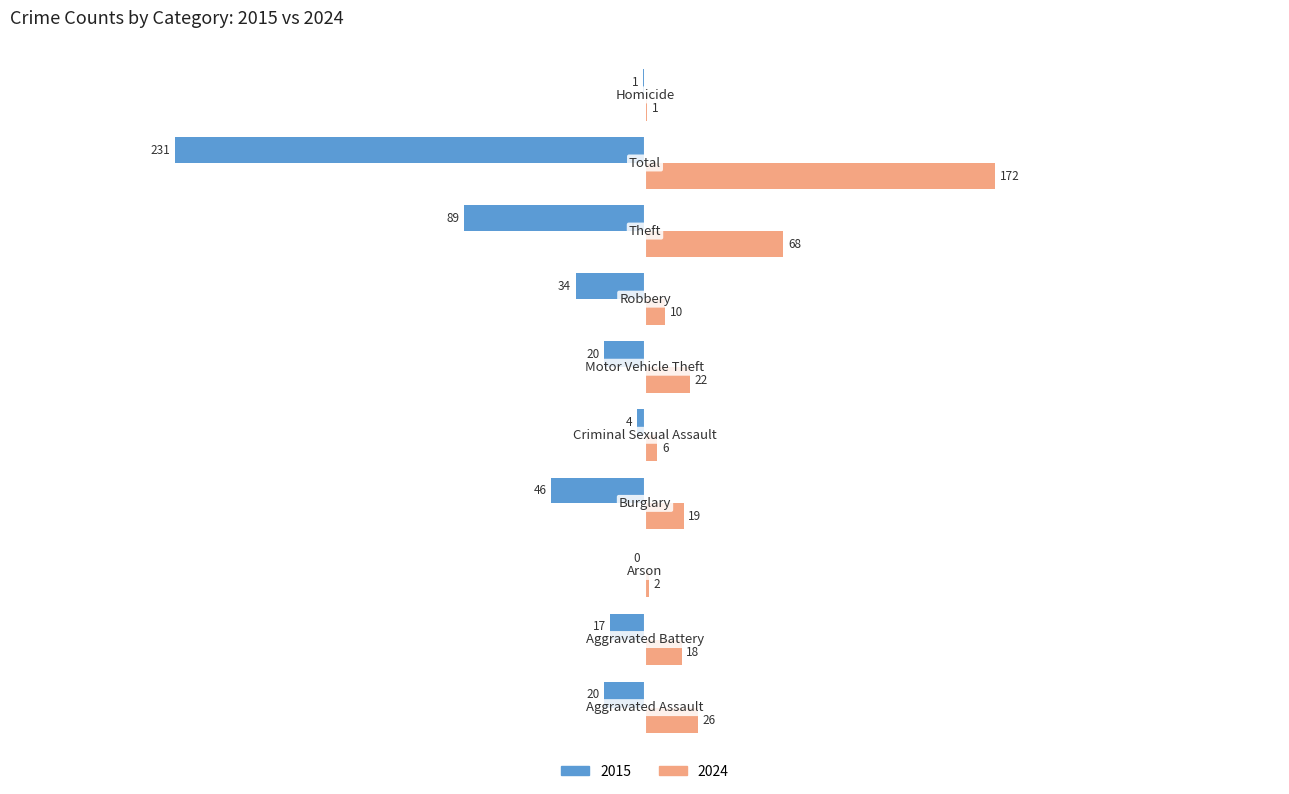

What is the sum of all 2024 values?

344